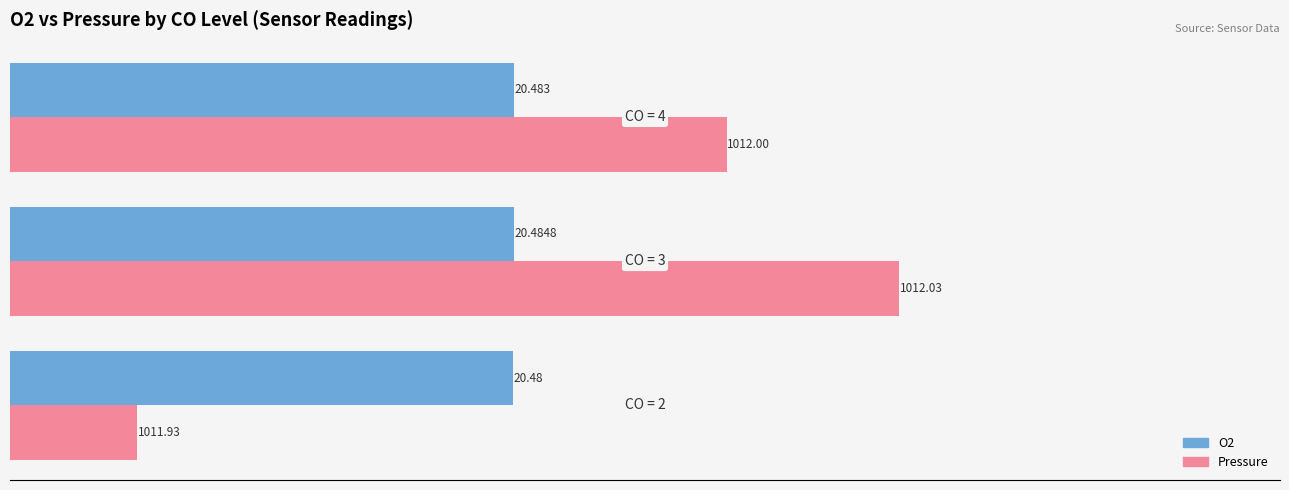

What is the highest value of the Pressure series?

22.0